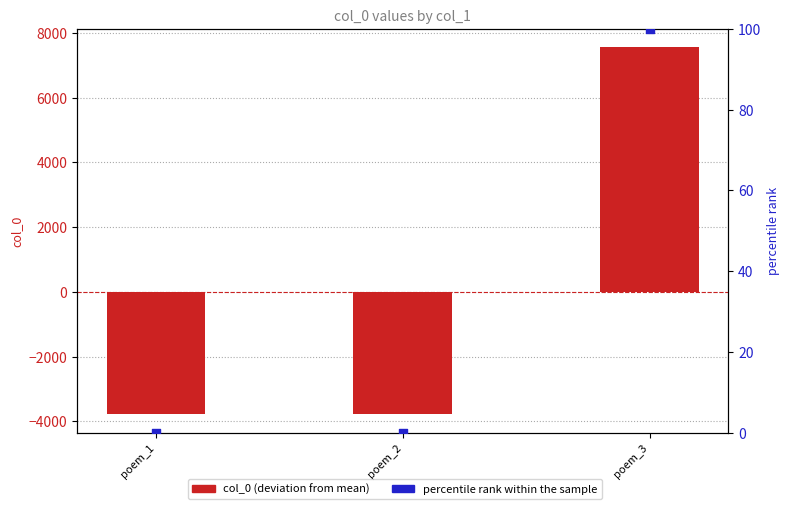

At how many categories does at least one series exceed -2869?

3